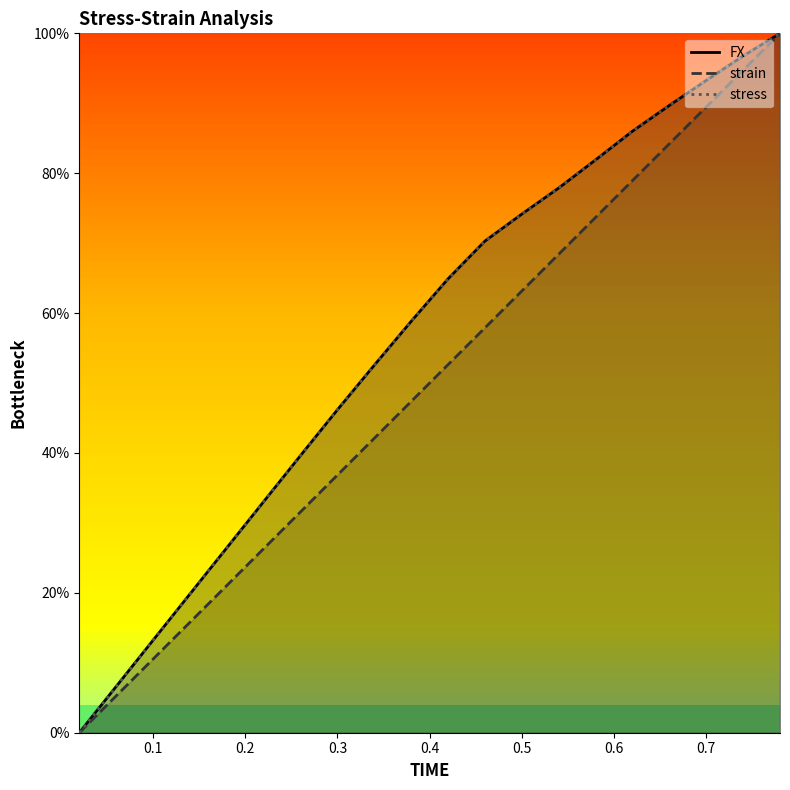

What is the maximum value for strain?

100.0